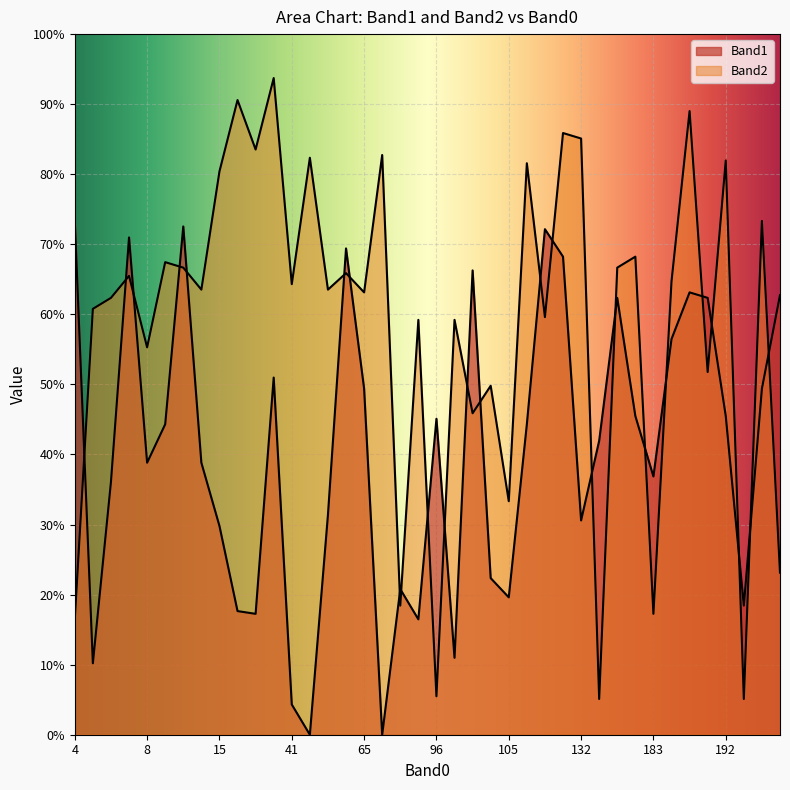

What is the maximum value for Band2?

239